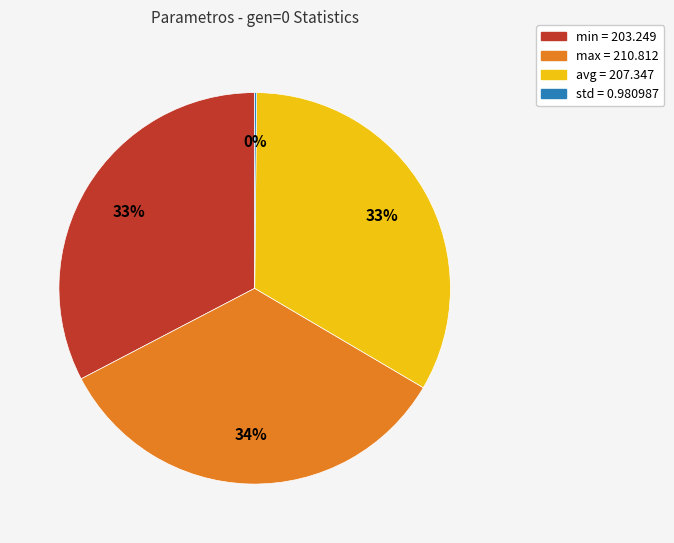

The min slice represents 45% of the pie. True or false?

False